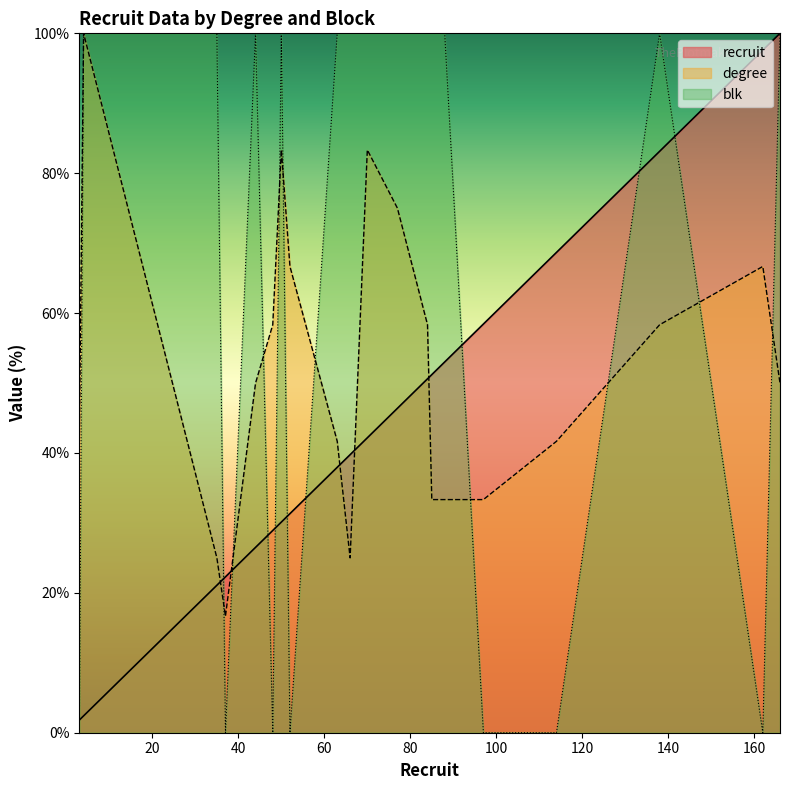

What value does the degree series have at 37?

16.7